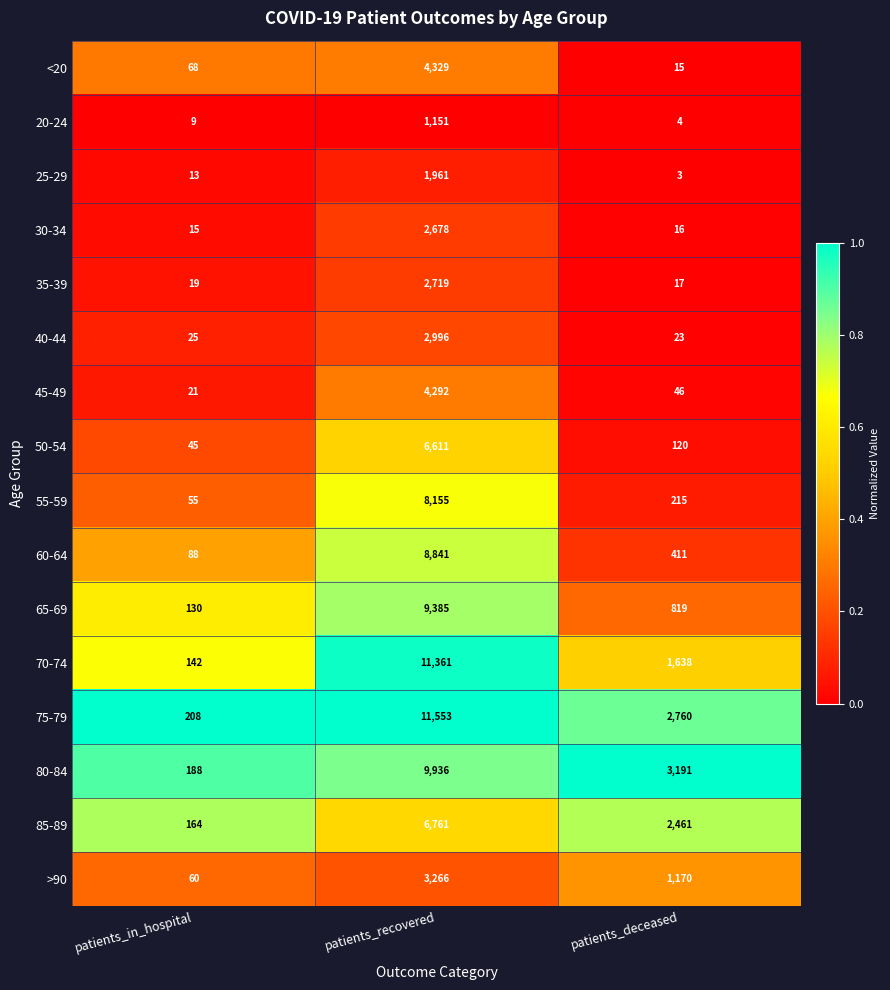

List the labels in order of >90 value, smallest first.

patients_in_hospital, patients_deceased, patients_recovered